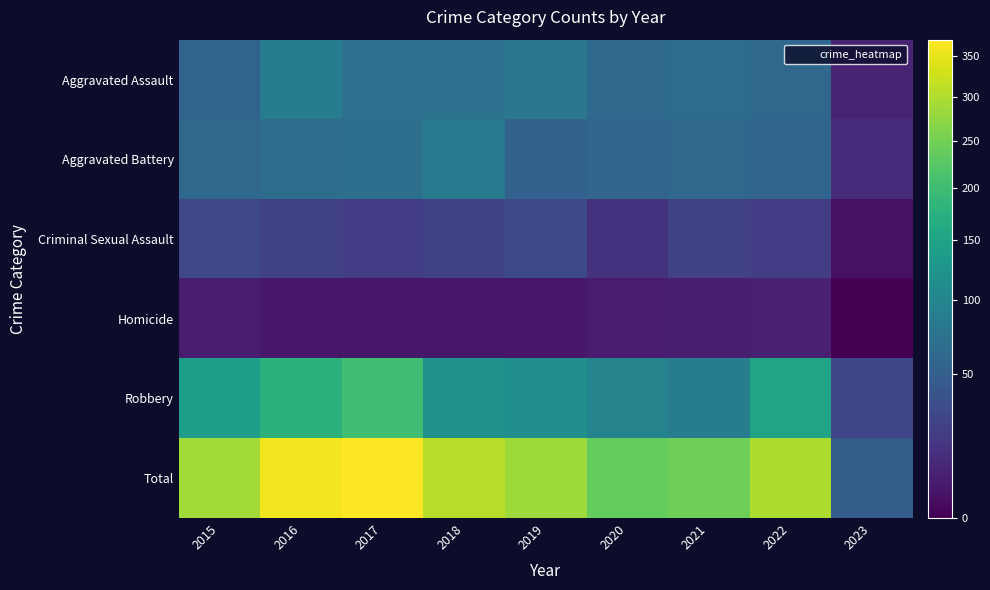

Count the number of categories in the chart.

9